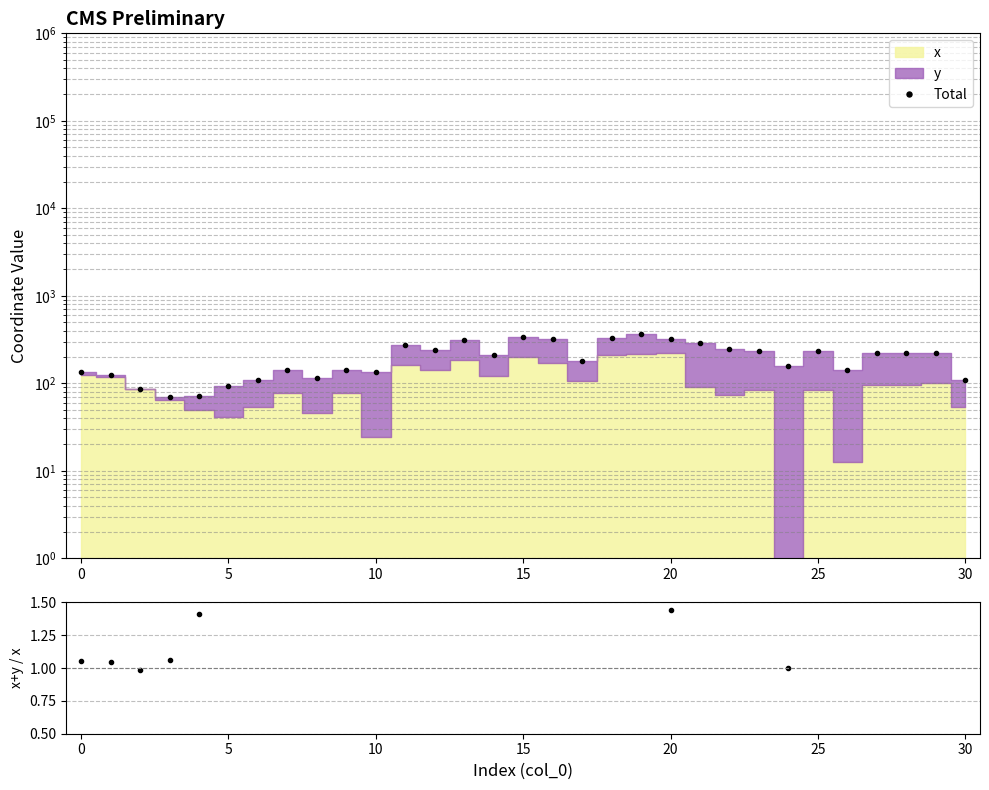

Which series has the widest spread of values?

Total